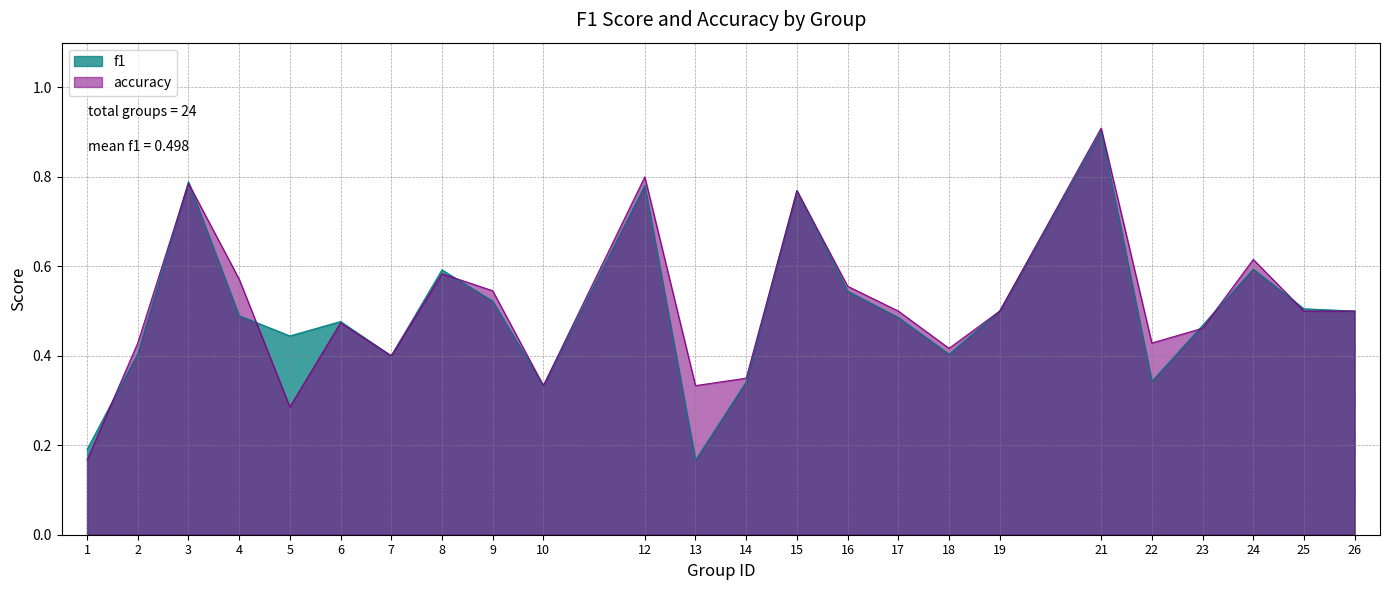

At which category does accuracy reach its first local valley?

5